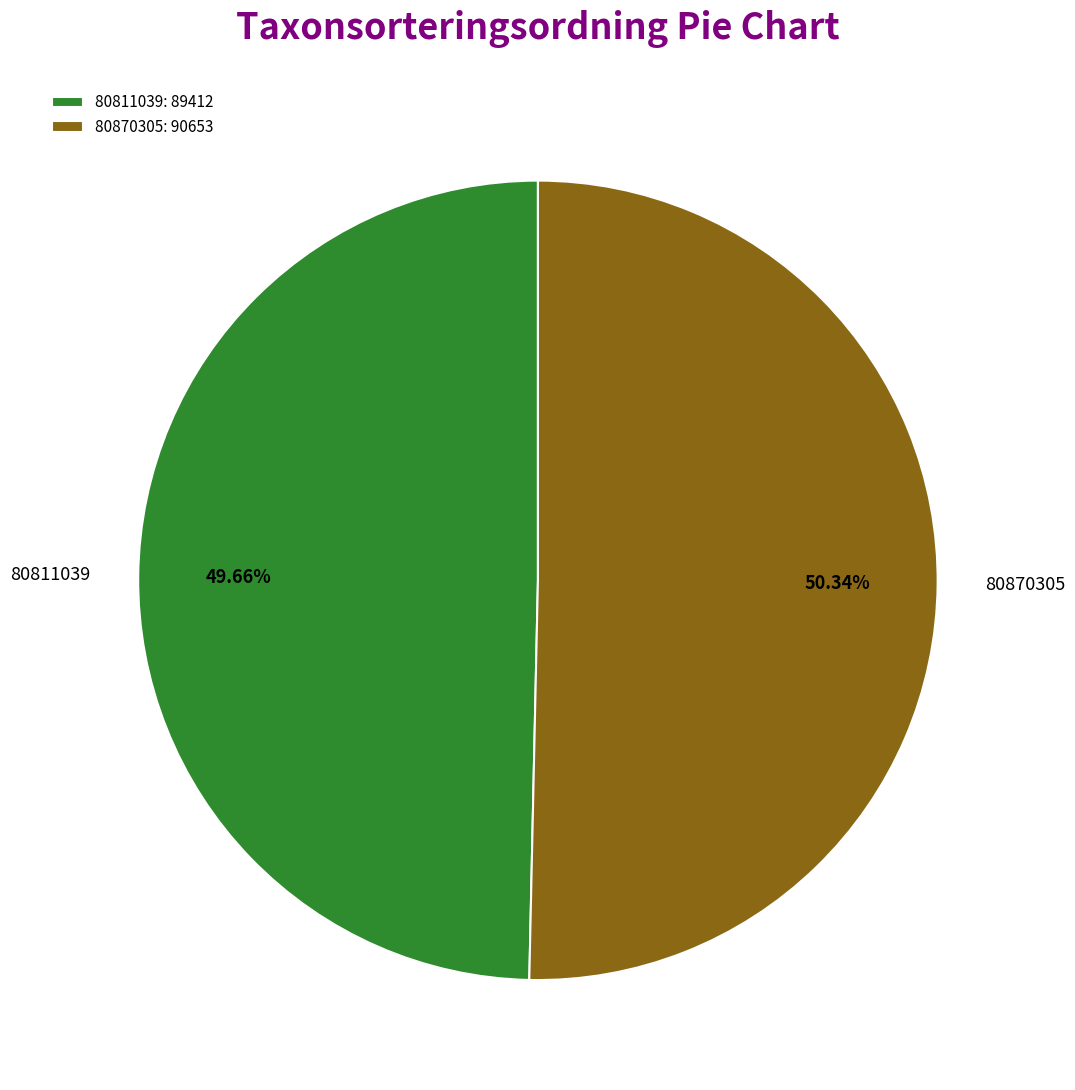

To the nearest percent, what is the average slice percentage?

50%